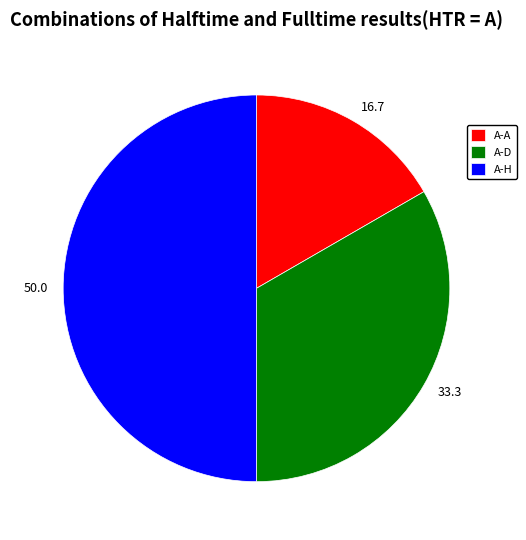

Between A-A and A-D, which is larger?

A-D